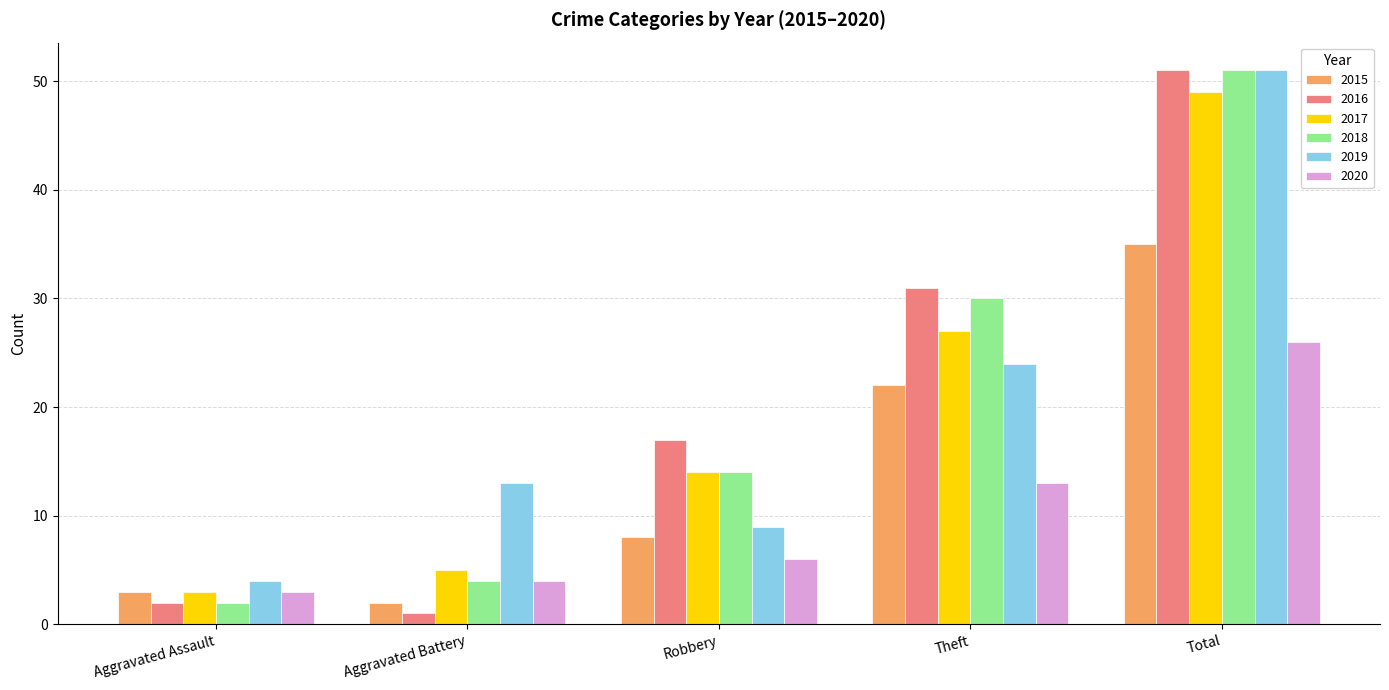

Read the 2015 value at Robbery.

8